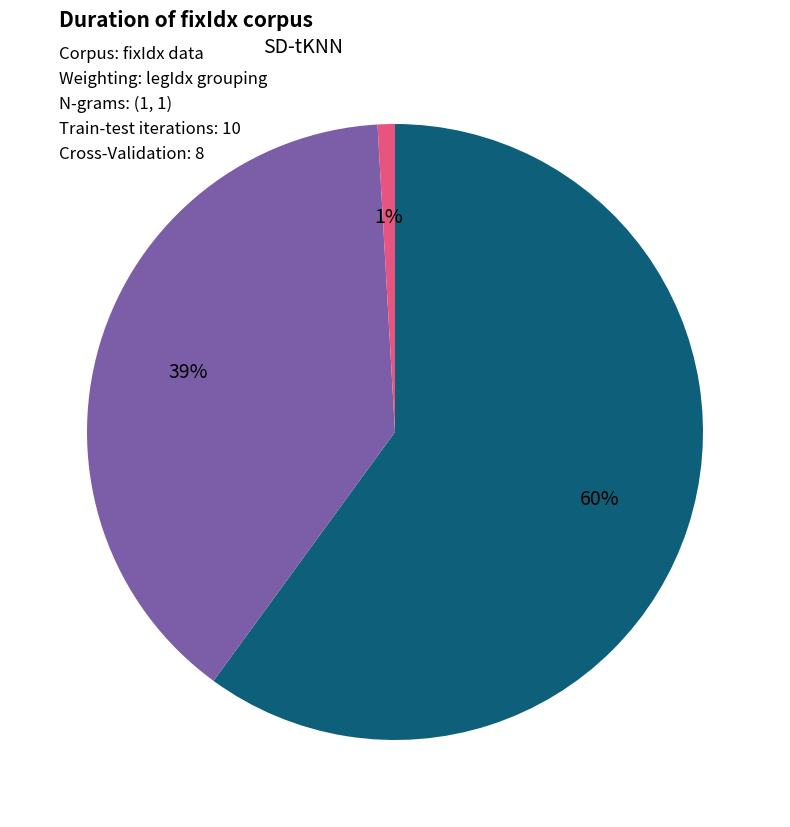

Is there any slice that represents more than half of the pie?

Yes